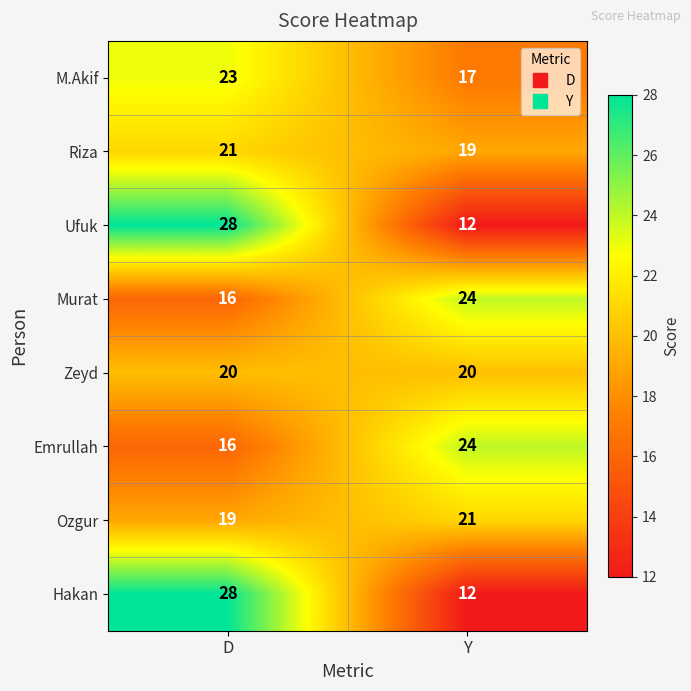

What is the maximum value shown in the chart?

28